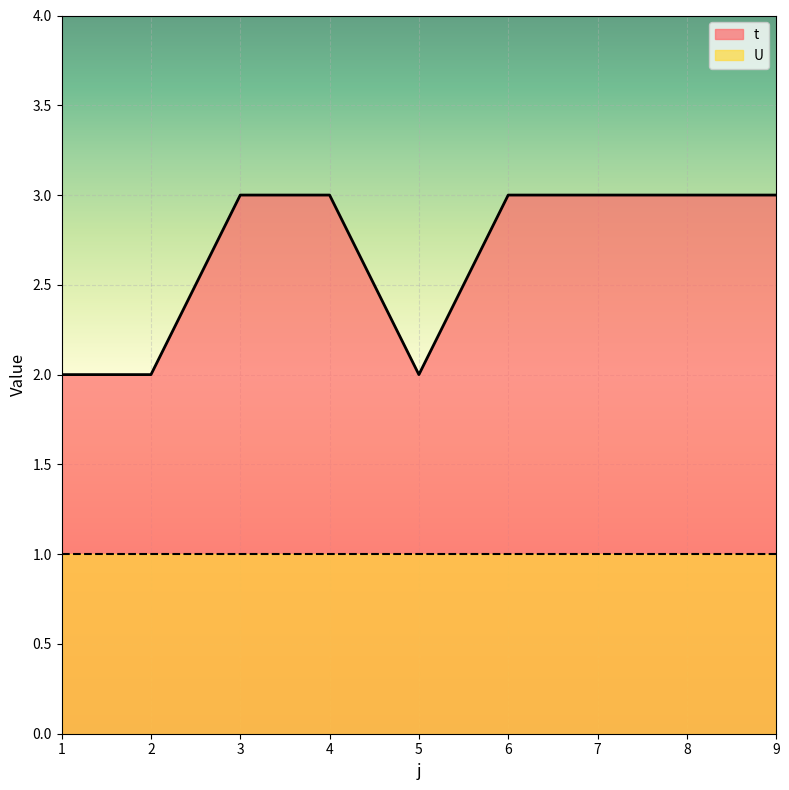

What is the difference between the values at 1 and 9?

1